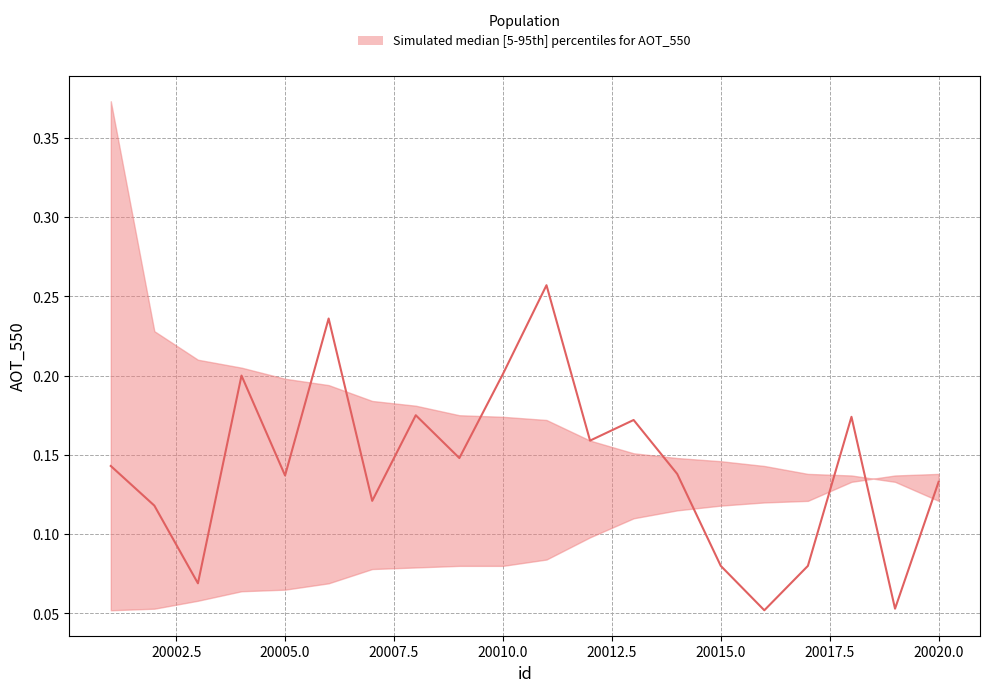

Rank the categories by AOT_550_lower value from highest to lowest.

20020, 20019, 20018, 20017, 20016, 20015, 20014, 20013, 20012, 20011, 20009, 20010, 20008, 20007, 20006, 20005, 20004, 20003, 20002, 20001